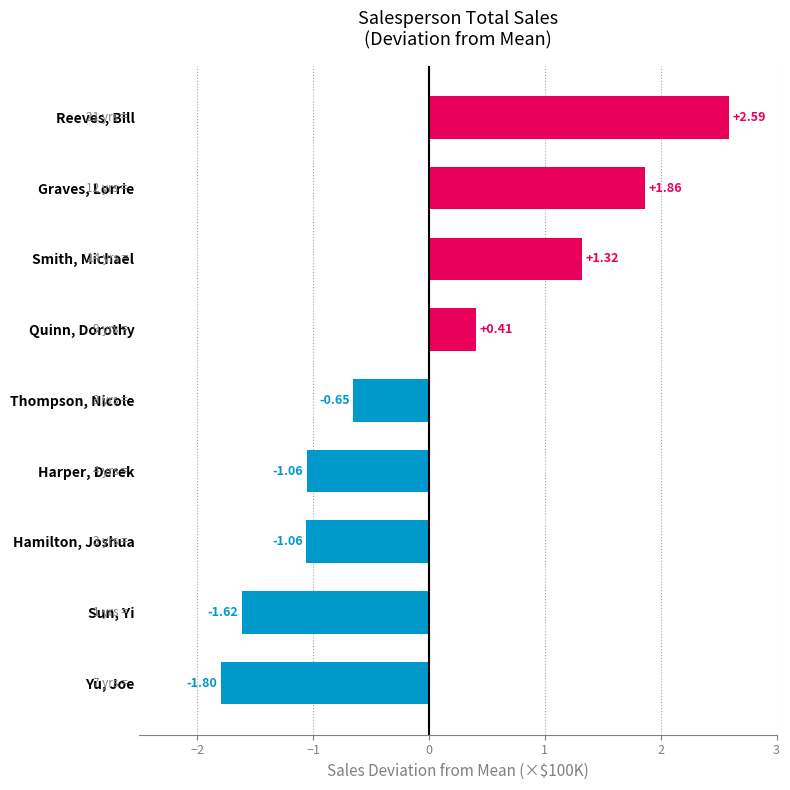

Count the number of categories in the chart.

9